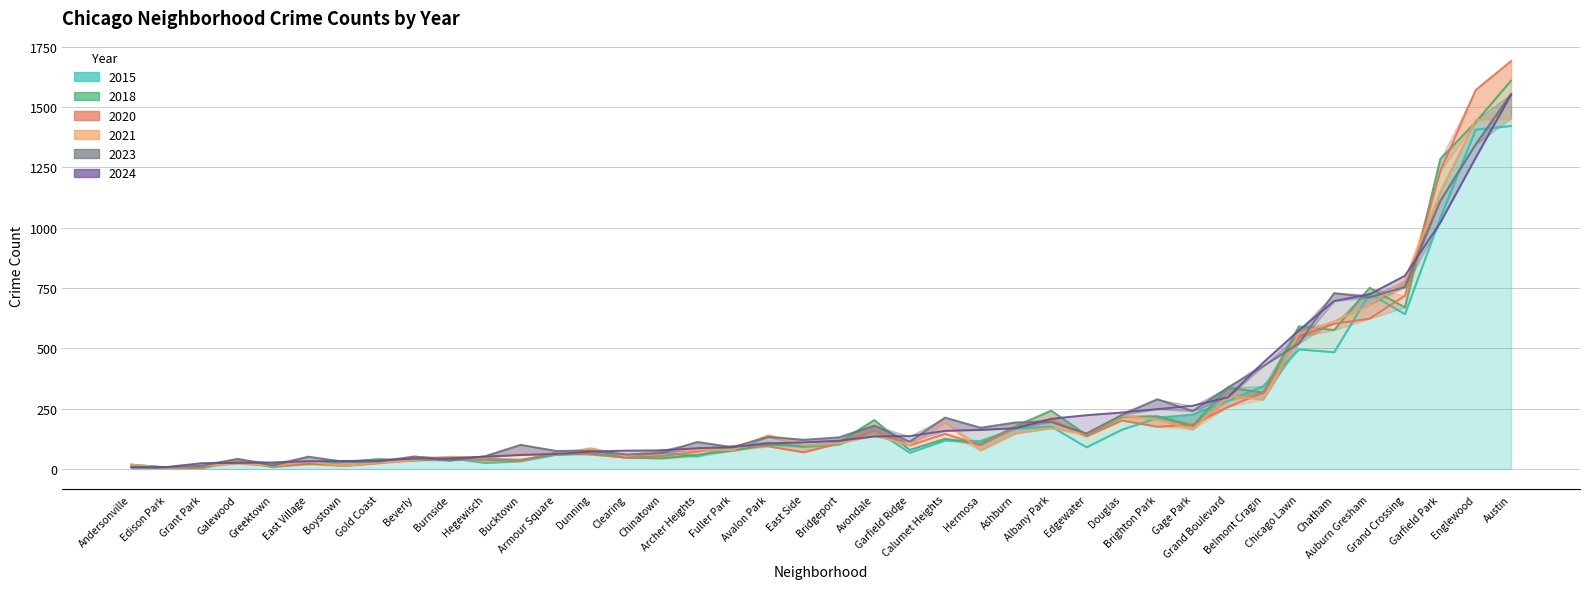

What is the average value of the 2024 series?

263